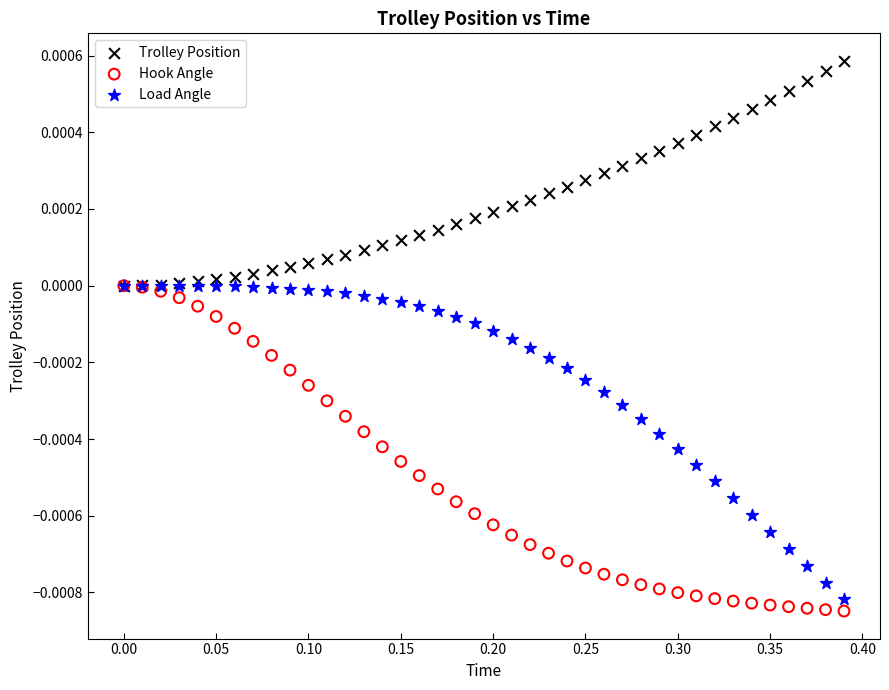

What are all the series names shown in the legend?

Trolley Position, Hook Angle, Load Angle